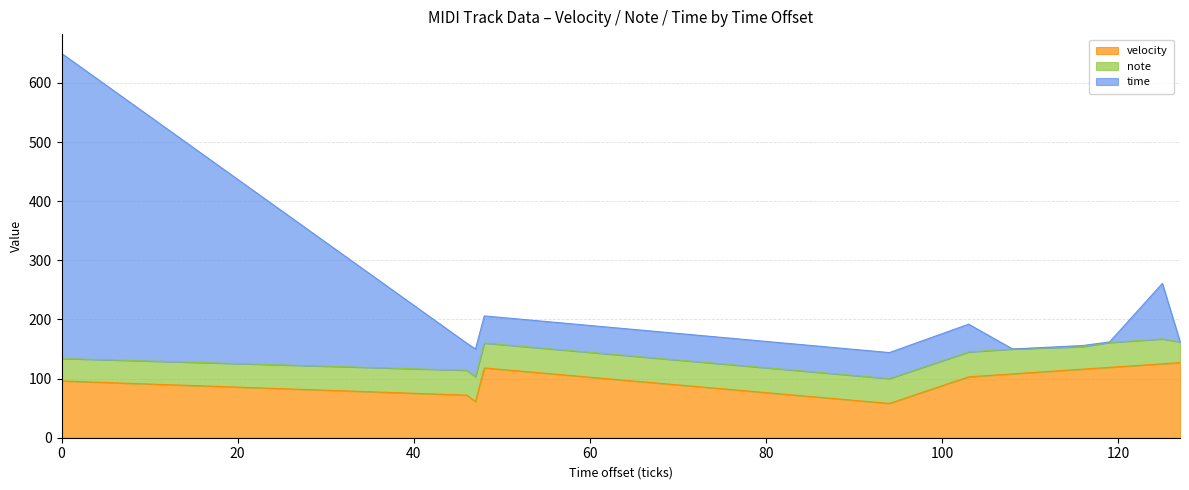

What is the maximum value for velocity?

127